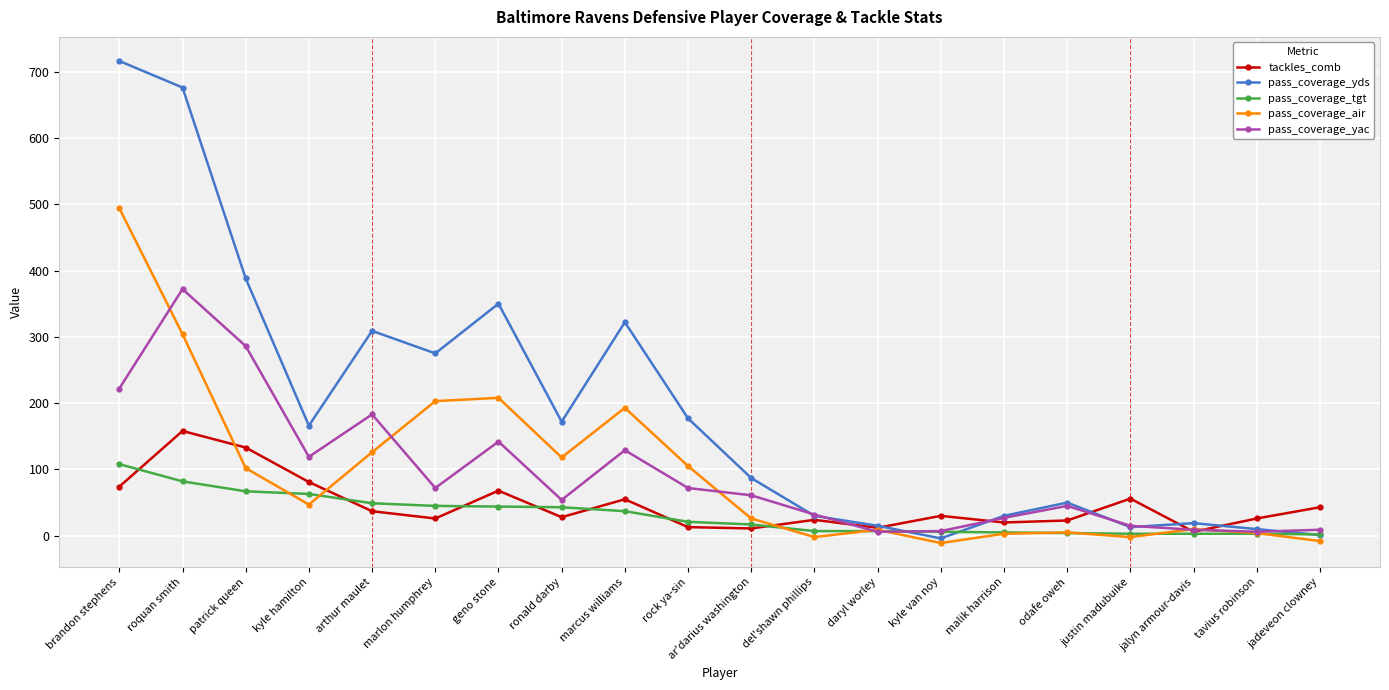

What is the total value across all series at geno stone?

812